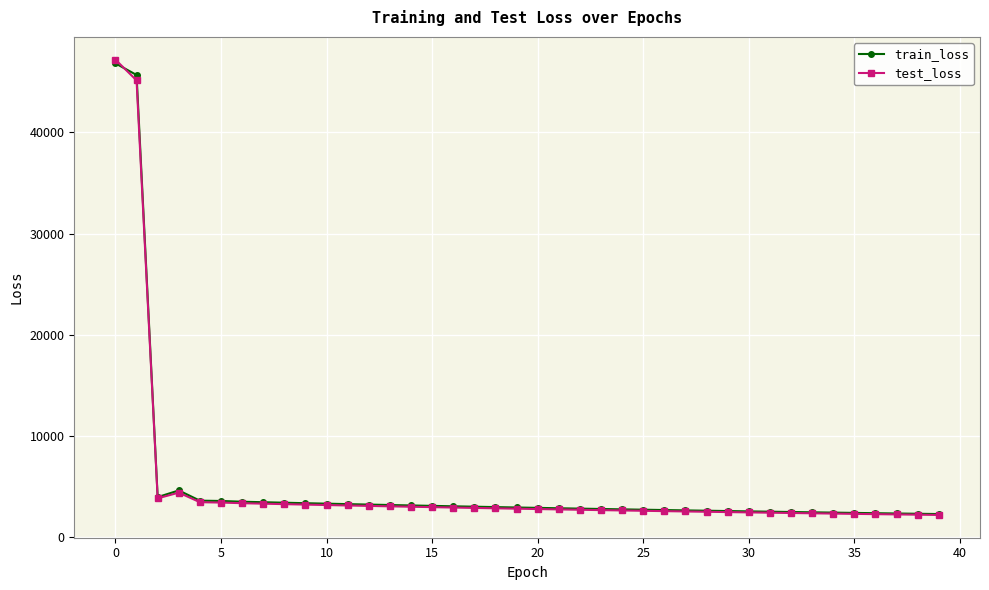

What is the value of the test_loss point at the 4th from the left?

4407.5